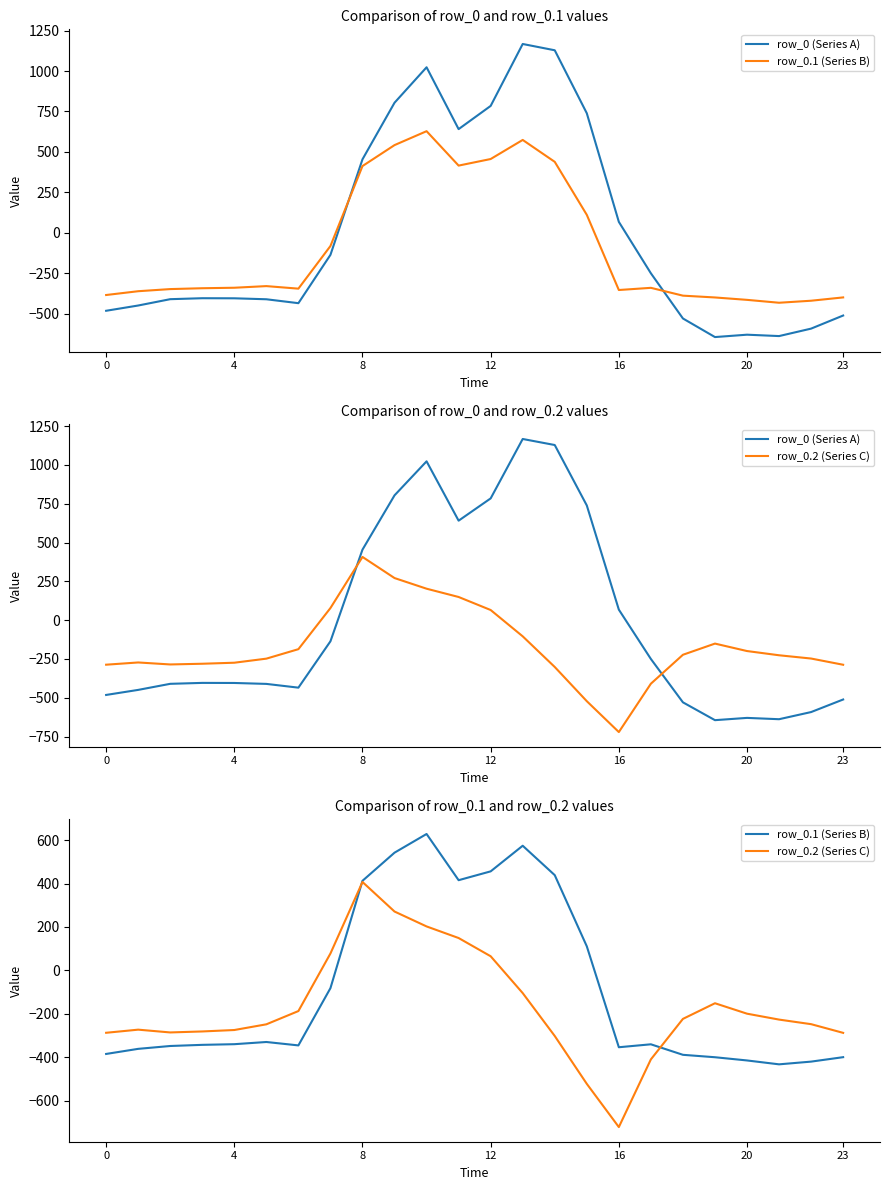

How many lines are shown in the chart?

3